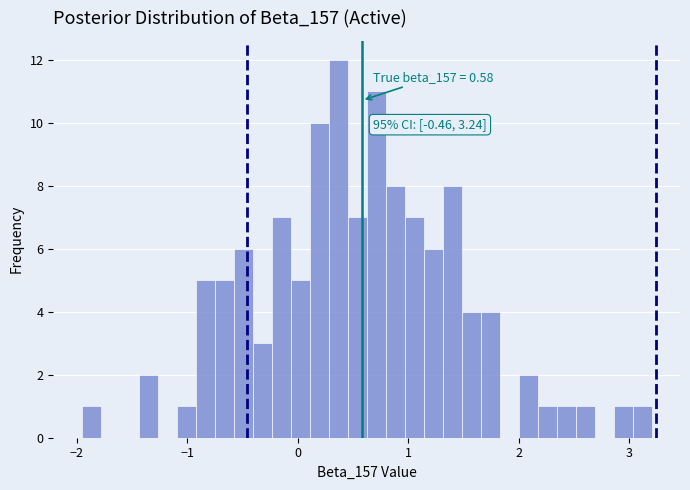

Read against the x-axis, roughly where is the centre of the tallest bar?

0.4